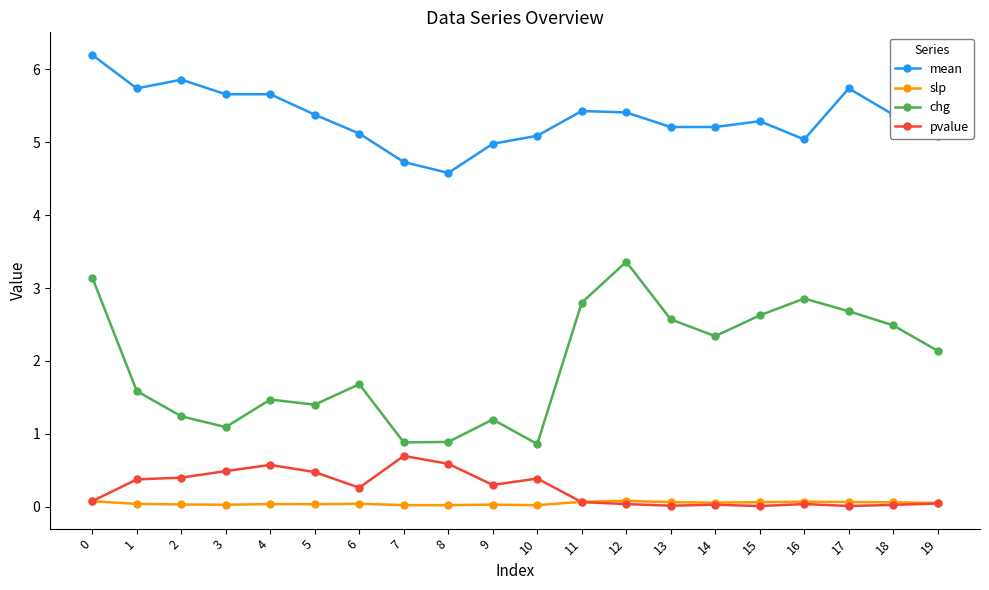

Read the chg value at 16.

2.9